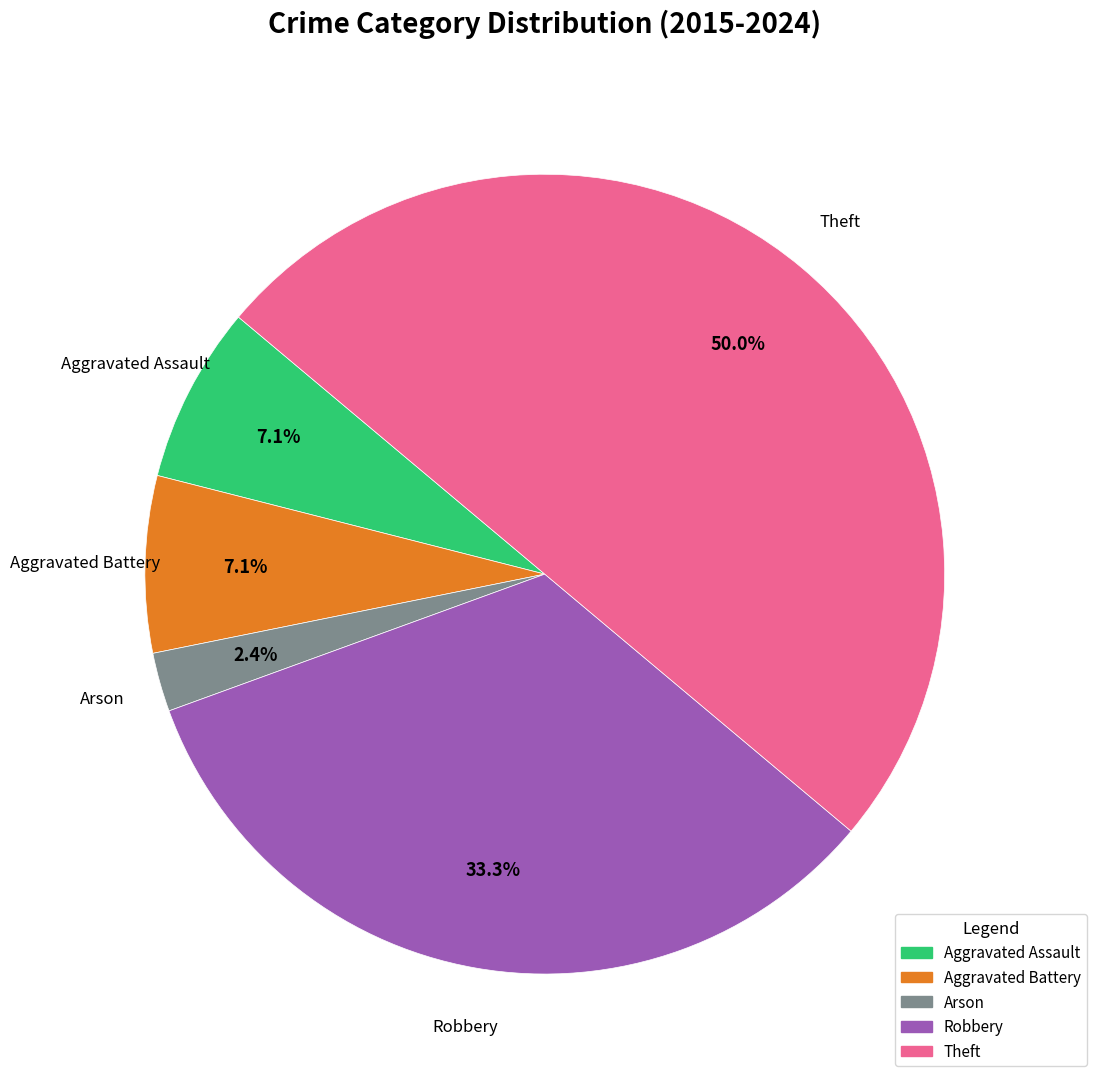

How many segments does this pie chart have?

5